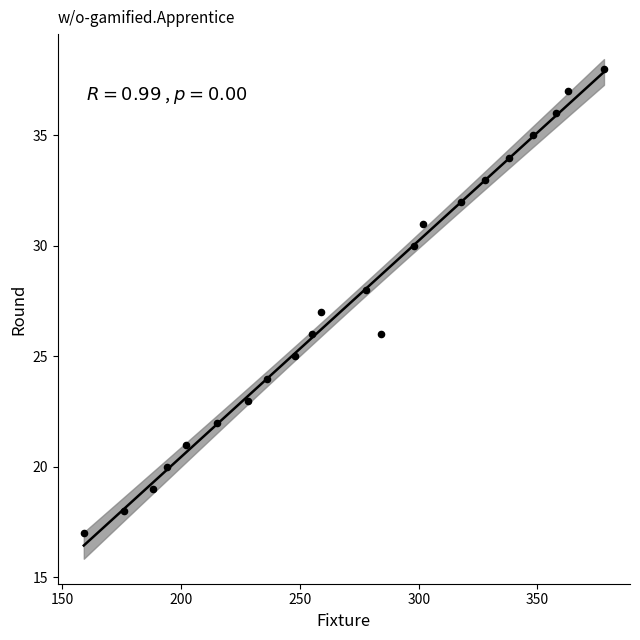

What is the range of Y values (max minus min)?

21